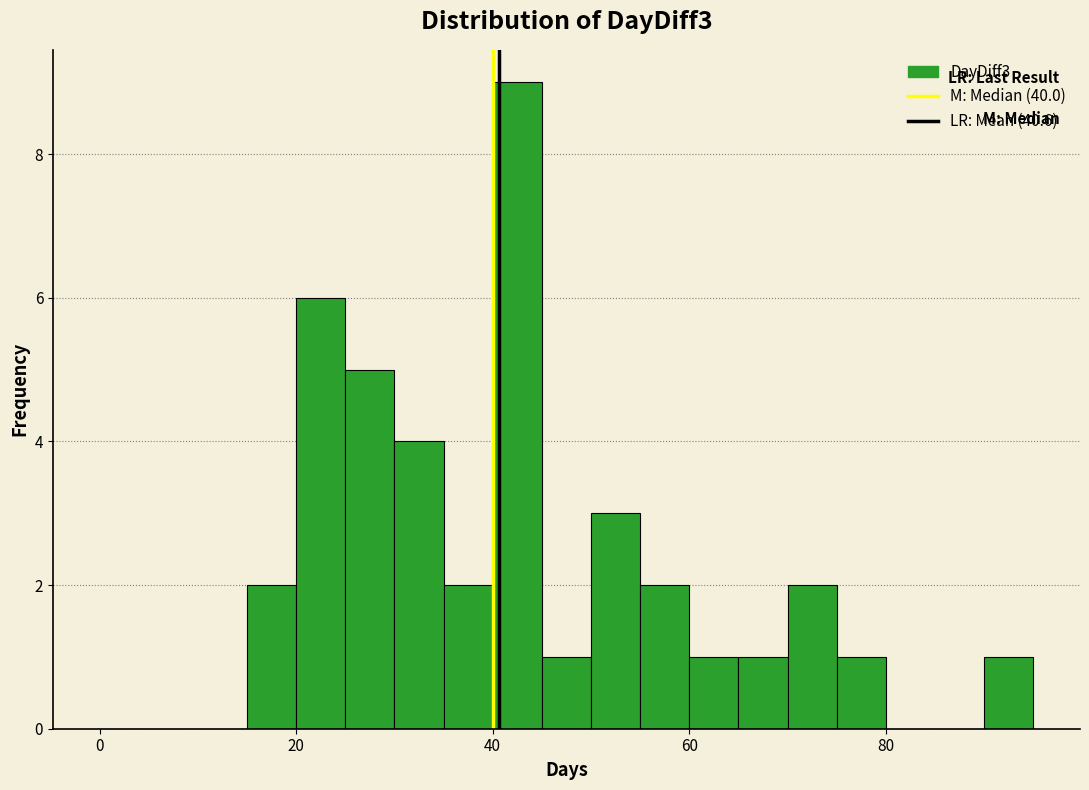

Read against the x-axis, roughly where is the centre of the tallest bar?

42